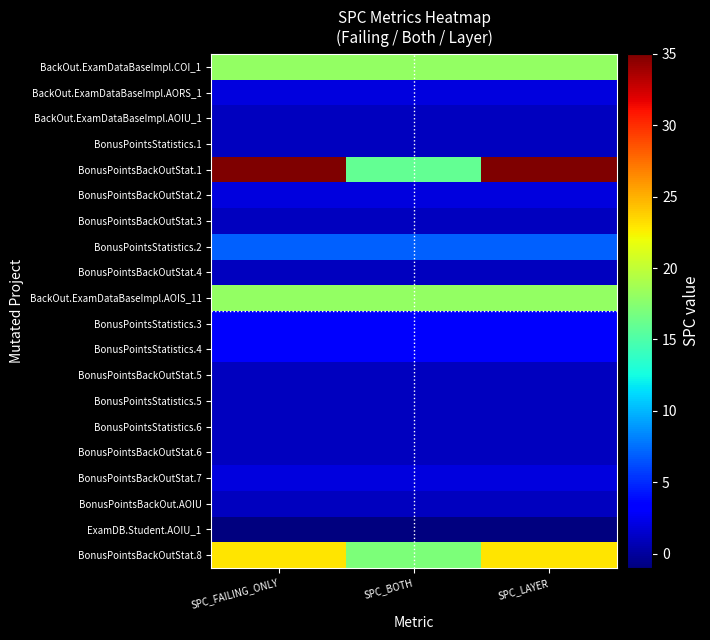

Which series has the largest range (max minus min)?

BonusPointsBackOutStat.1